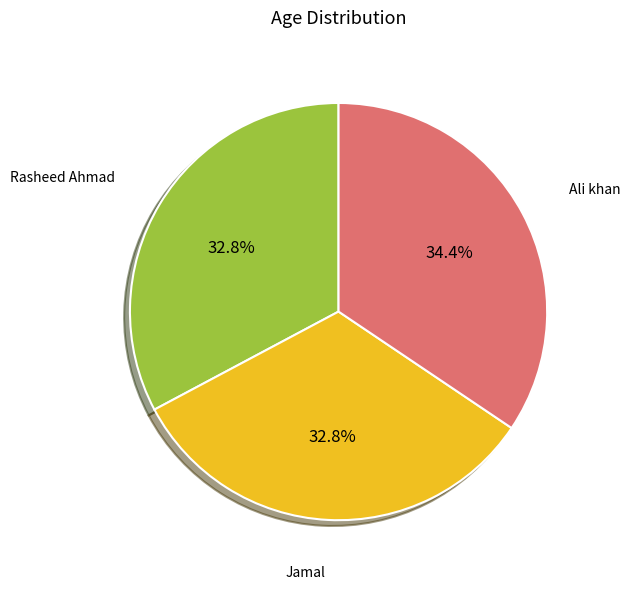

True or false: Ali khan accounts for 34% of the total.

True